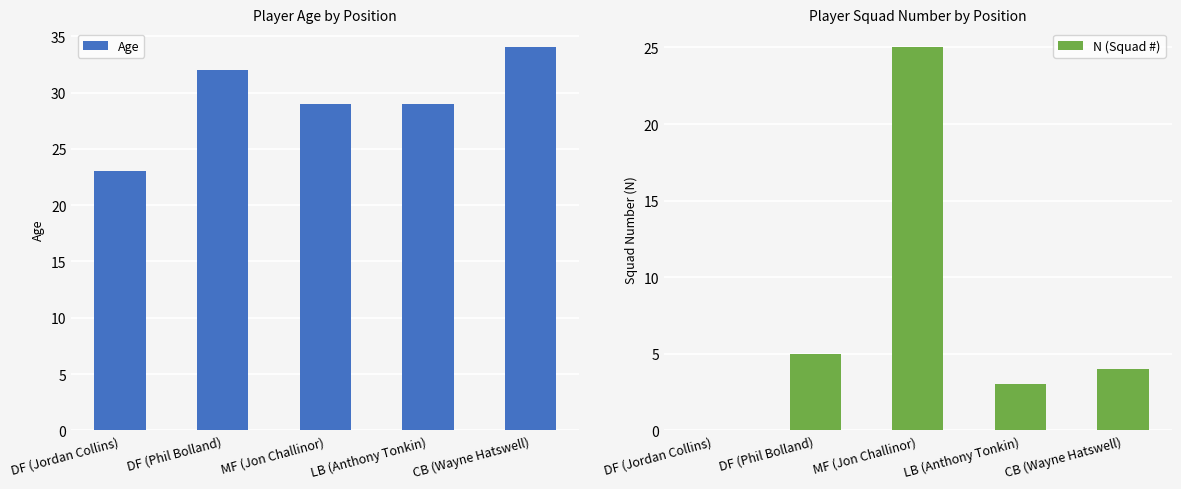

Which category has the lowest value in the Age series?

DF (Jordan Collins)